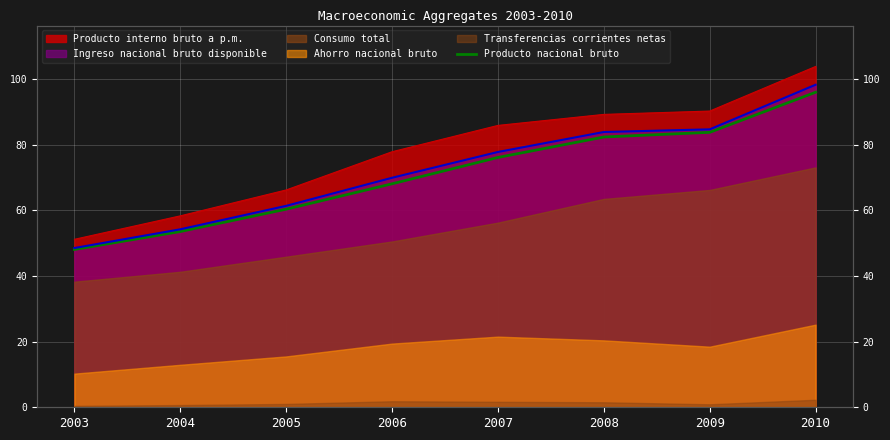

The value at 2010 is 64.0. True or false?

False